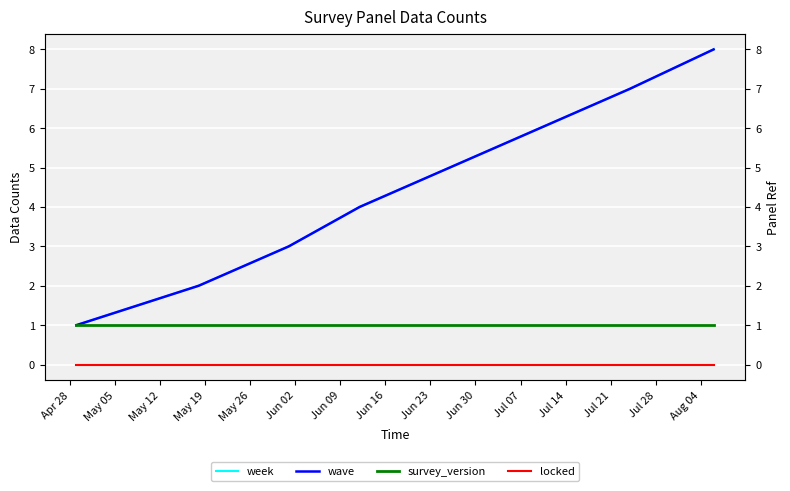

What is the difference between the second highest and minimum values in the wave series?

6